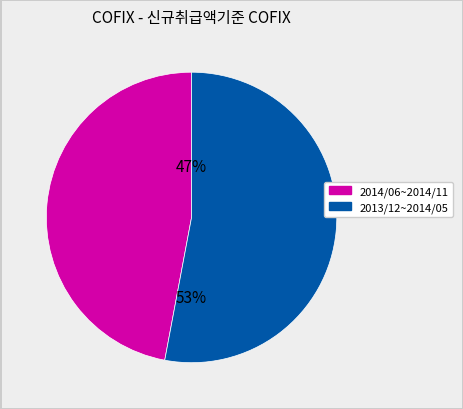

How many segments does this pie chart have?

2